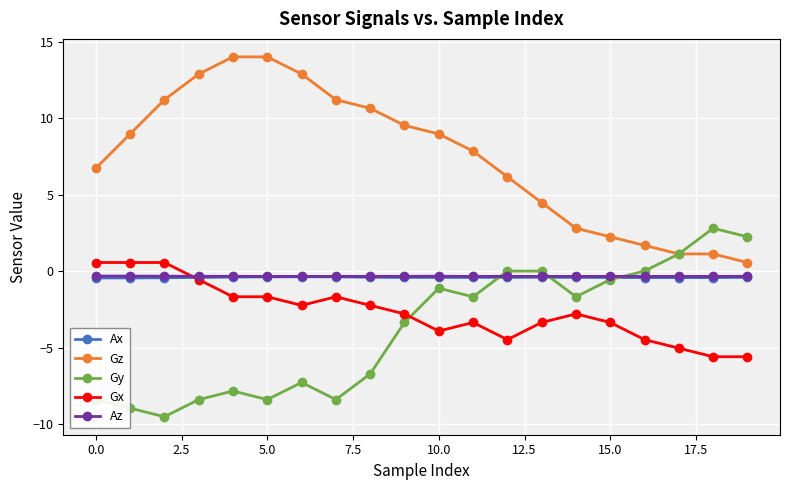

How many series are shown in this chart?

5